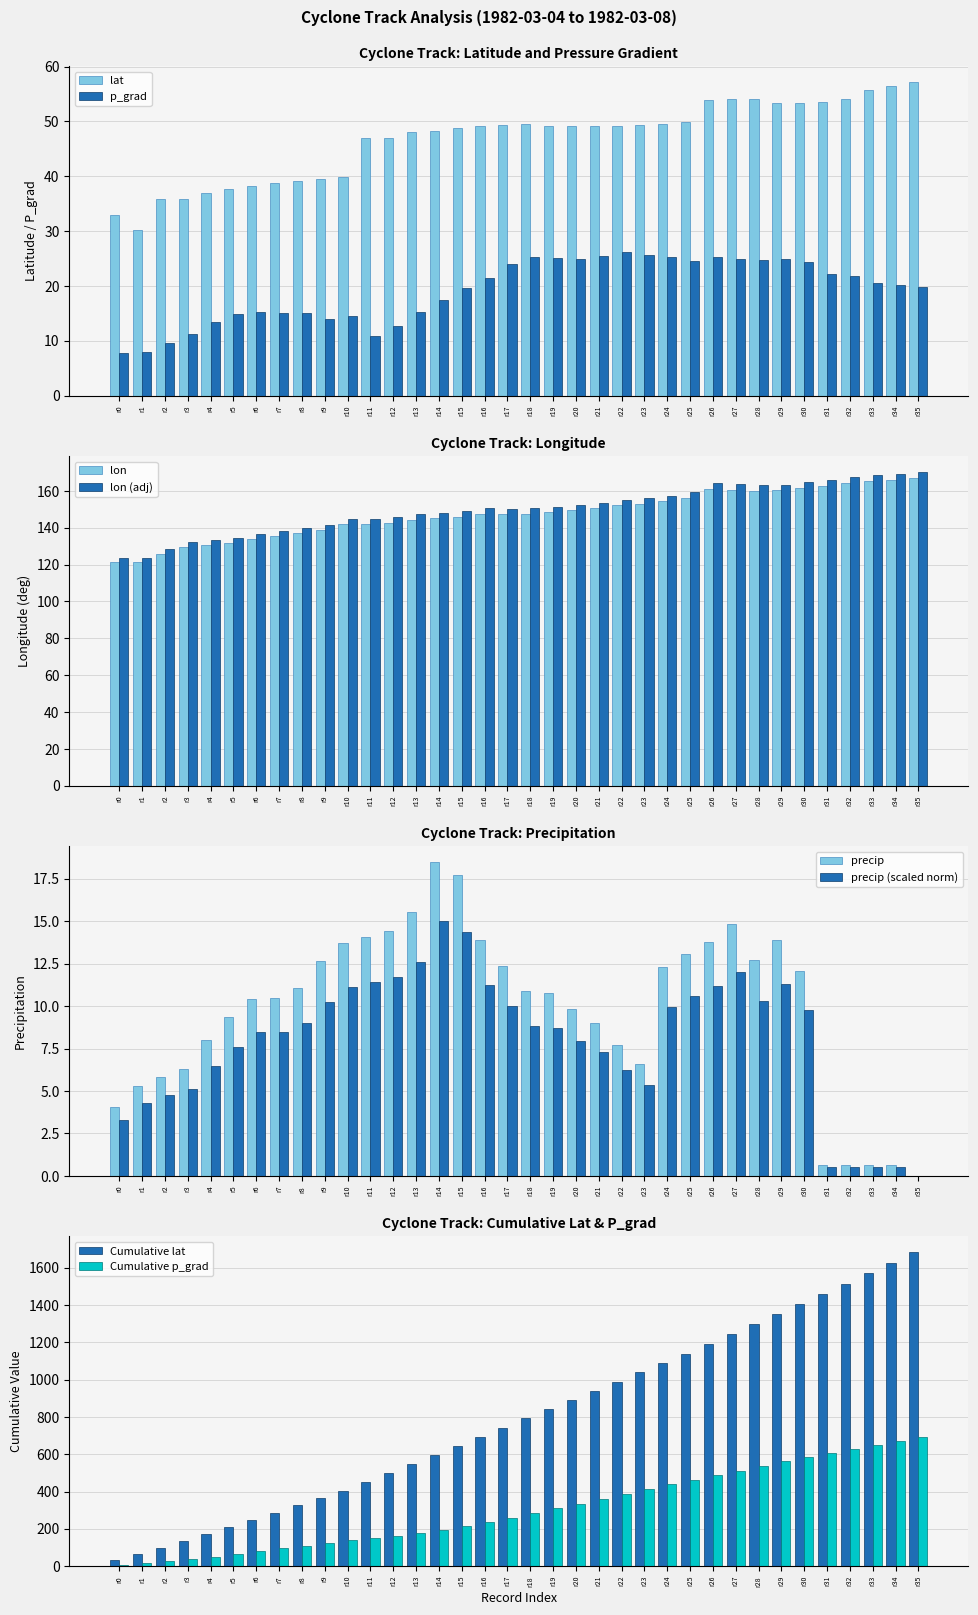

The value of lat at r7 is 38.8. True or false?

True